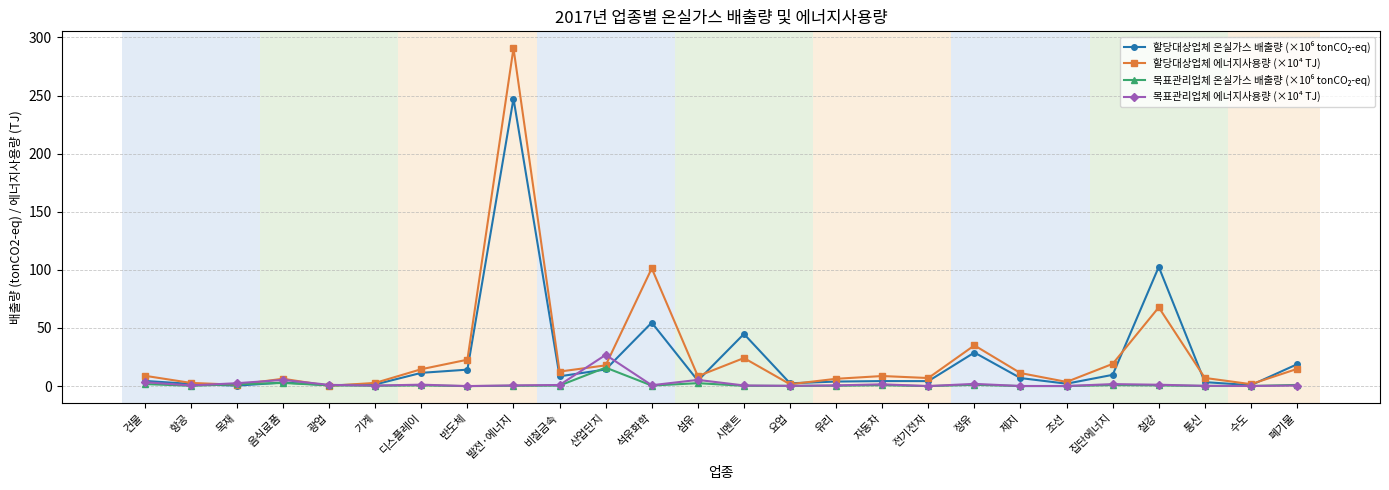

At which category is the sum across all series the highest?

발전·에너지